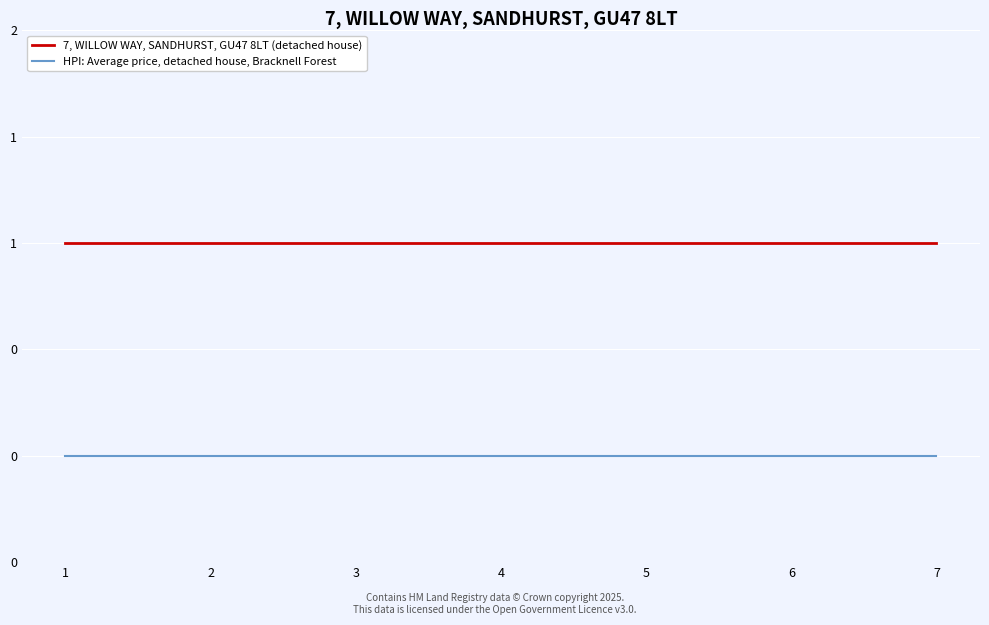

What are all the series names shown in the legend?

7, WILLOW WAY, SANDHURST, GU47 8LT (detached house), HPI: Average price, detached house, Bracknell Forest